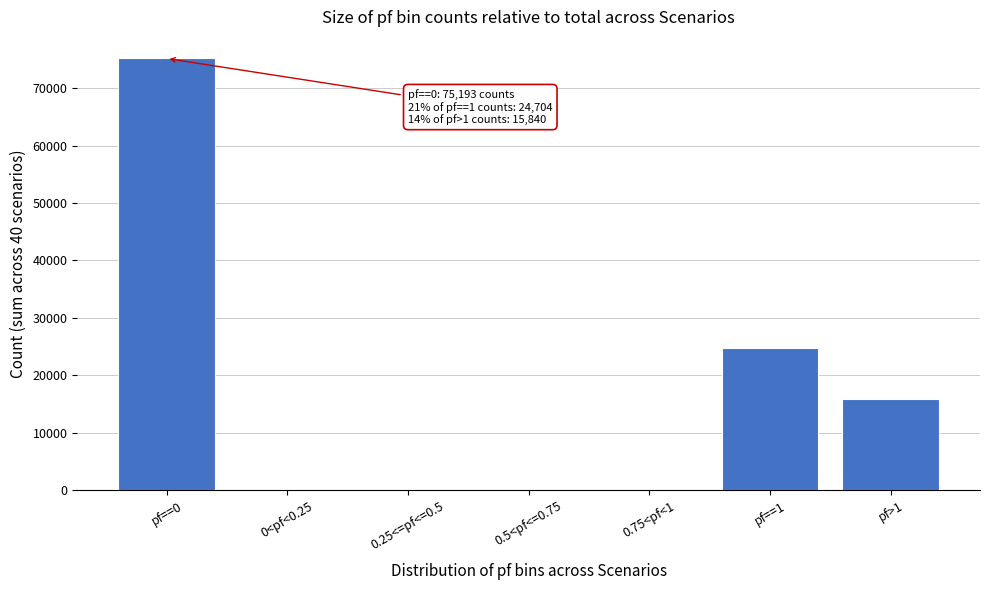

At which label is the value closest to 37674?

pf==1